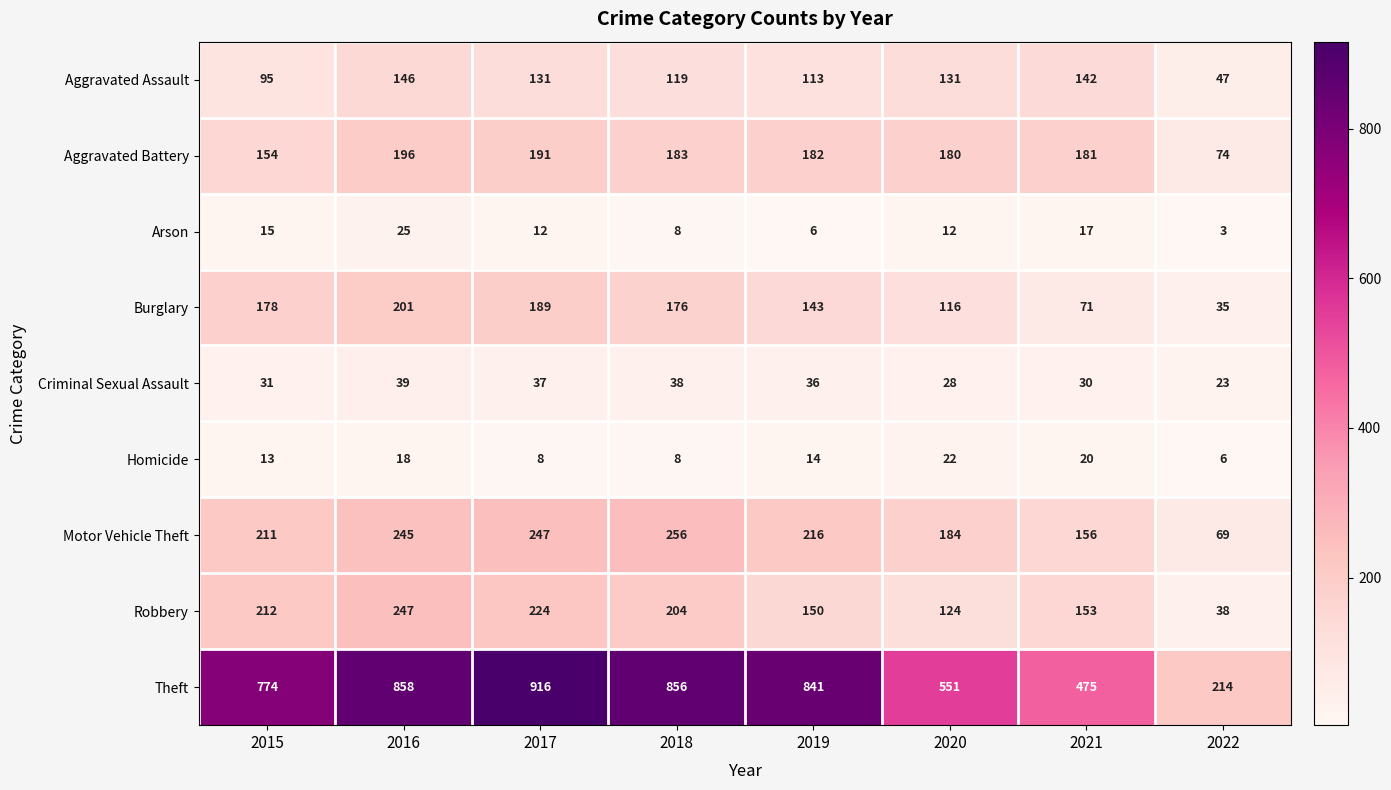

Which series changed the most between 2019 and 2020?

Theft